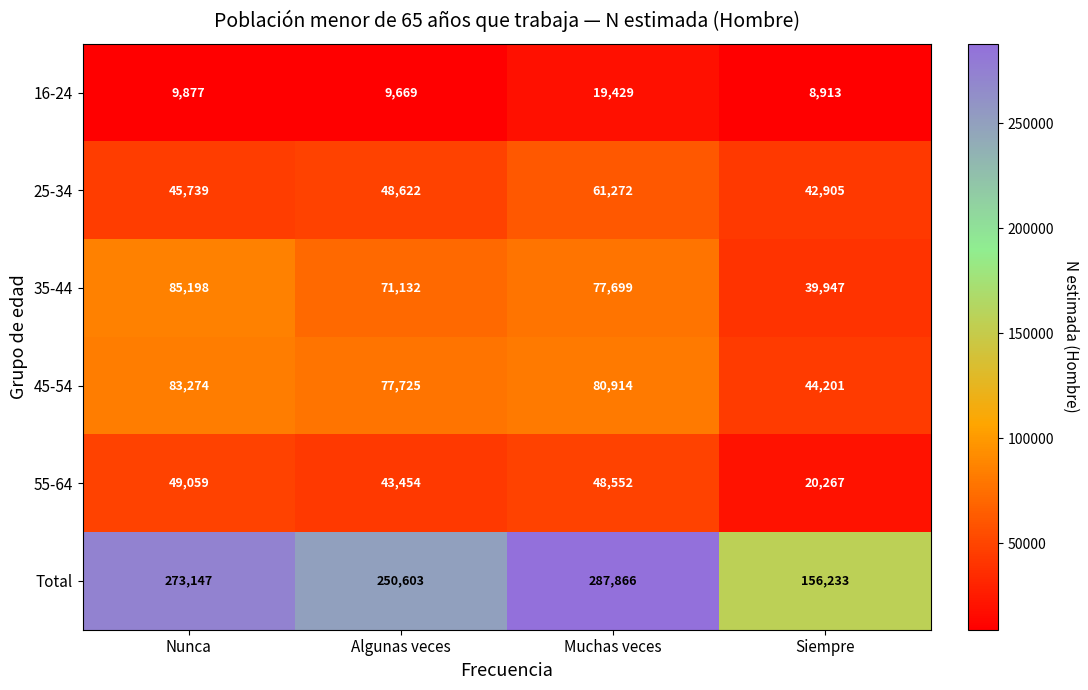

Reading left to right, transcribe all the data shown in this chart.

16-24: Nunca=9877	Algunas veces=9669	Muchas veces=19429	Siempre=8913
25-34: Nunca=45739	Algunas veces=48622	Muchas veces=61272	Siempre=42905
35-44: Nunca=85198	Algunas veces=71132	Muchas veces=77699	Siempre=39947
45-54: Nunca=83274	Algunas veces=77725	Muchas veces=80914	Siempre=44201
55-64: Nunca=49059	Algunas veces=43454	Muchas veces=48552	Siempre=20267
Total: Nunca=273147	Algunas veces=250603	Muchas veces=287866	Siempre=156233